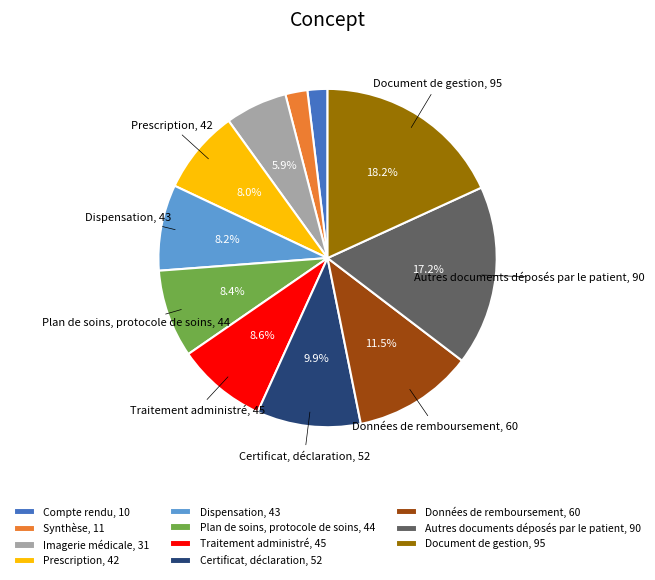

Do Dispensation and Traitement administré together represent more than half of the pie?

No